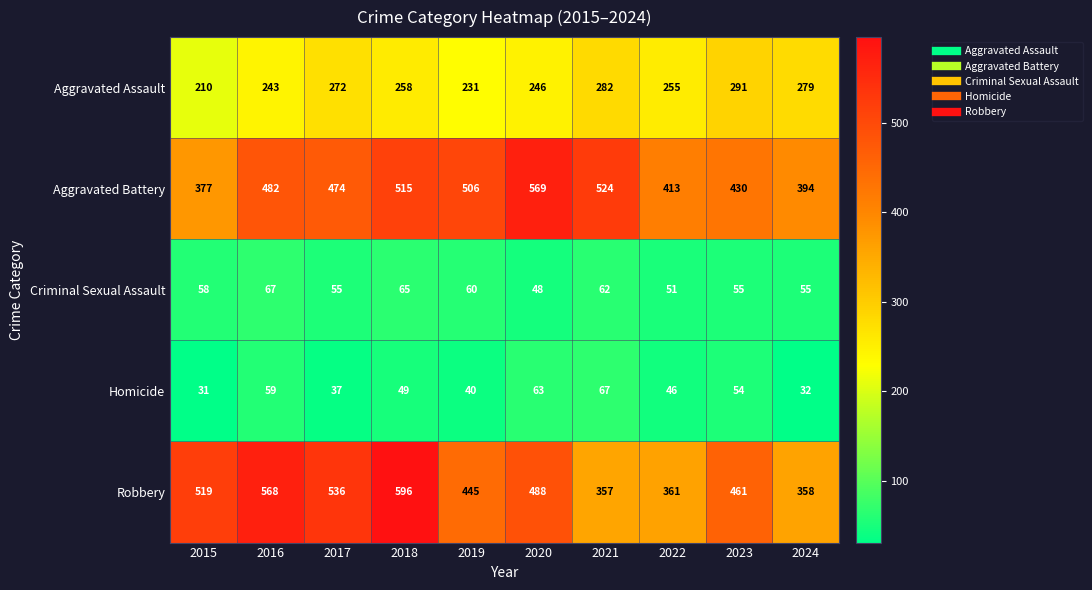

What is the greatest value displayed?

596